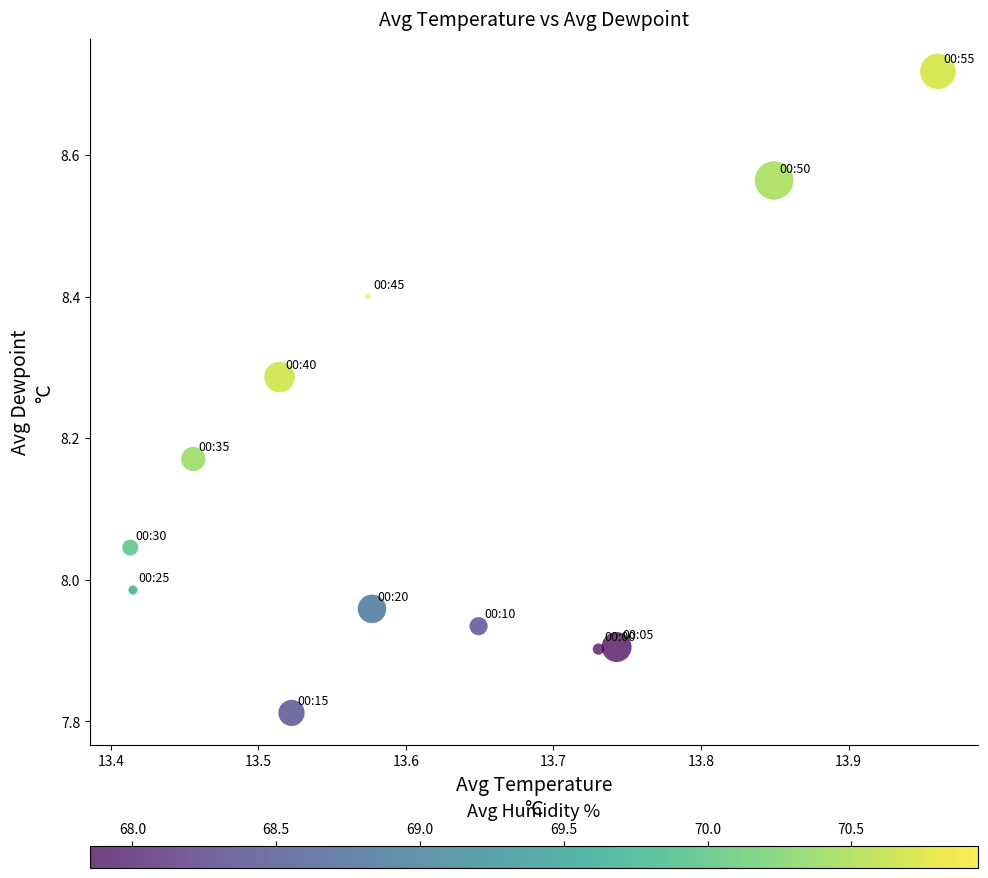

What is the range of Y values (max minus min)?

0.9